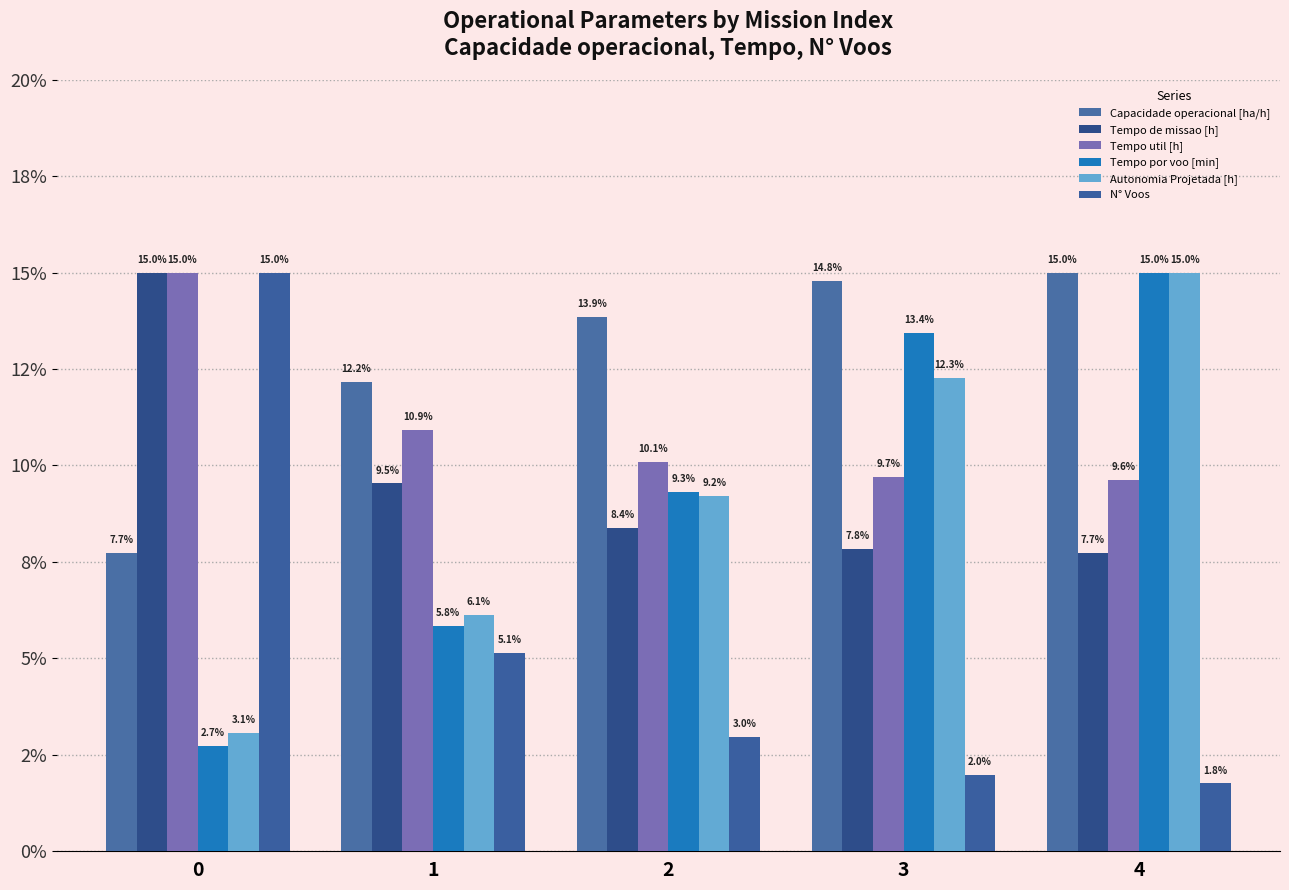

The Tempo de missao [h] series shows 8.4 at 2. True or false?

True